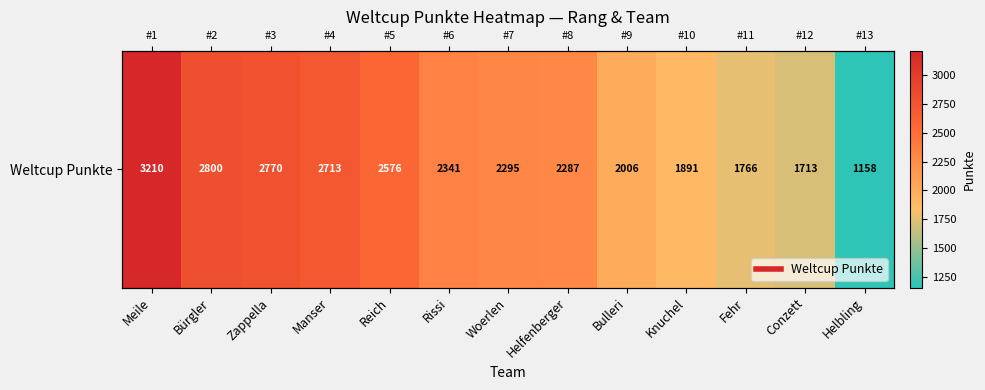

Where is the data nearest to the value 2184?

Helfenberger